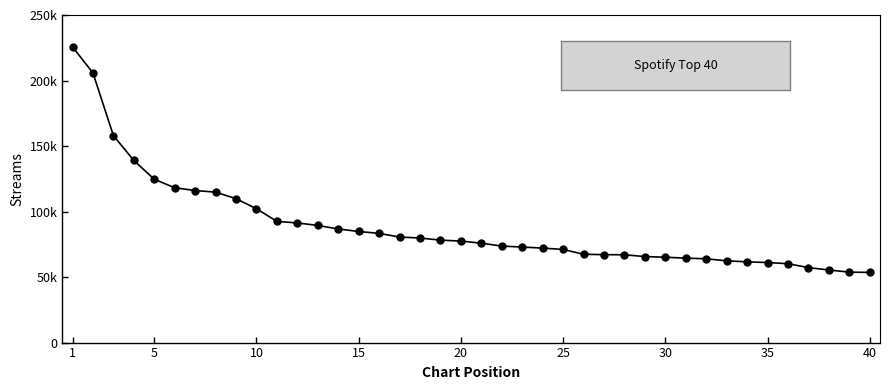

Does the chart have visible grid lines?

No